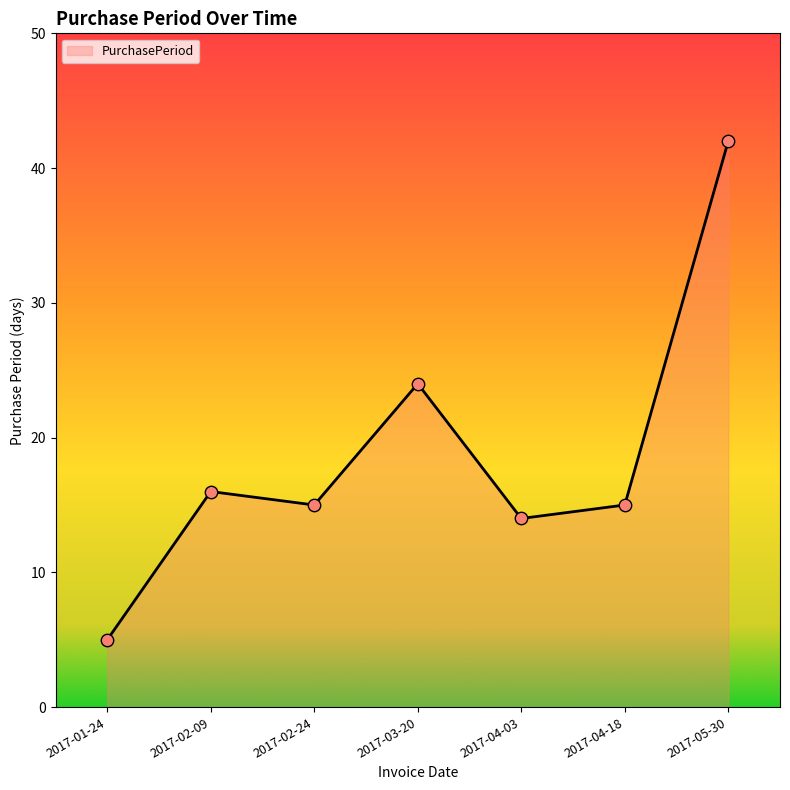

Between 2017-04-03 and 2017-04-18, which is larger?

2017-04-18